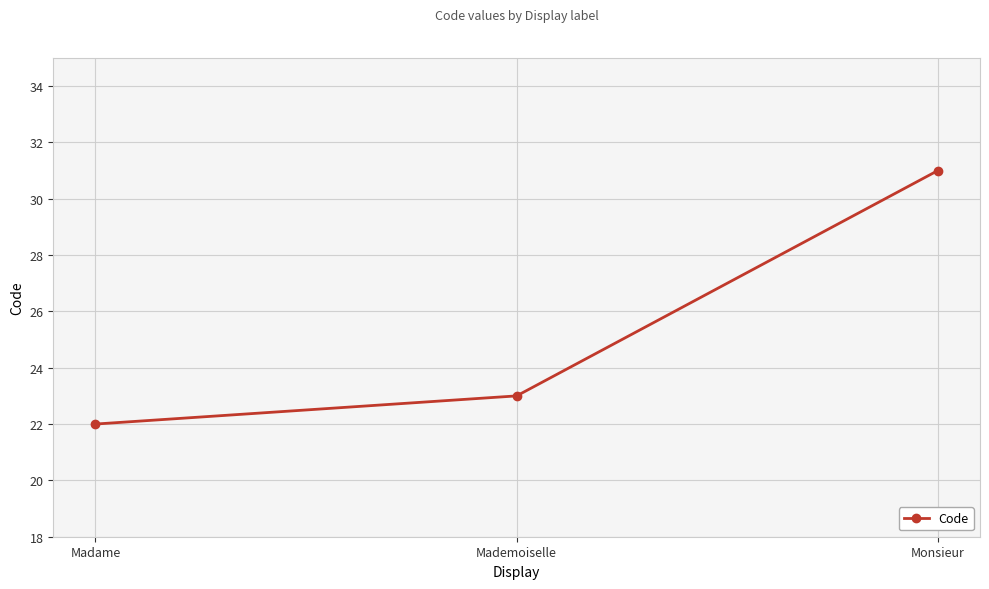

What is the greatest value displayed?

31